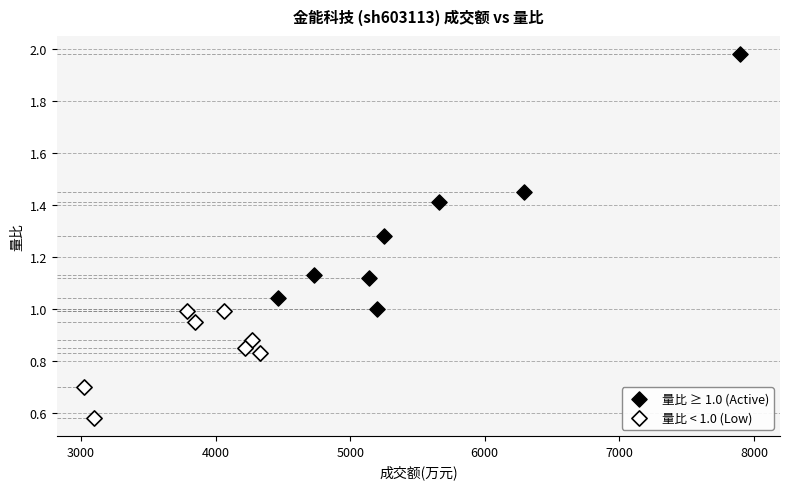

Which series contains the lowest Y value?

量比 < 1.0 (Low)